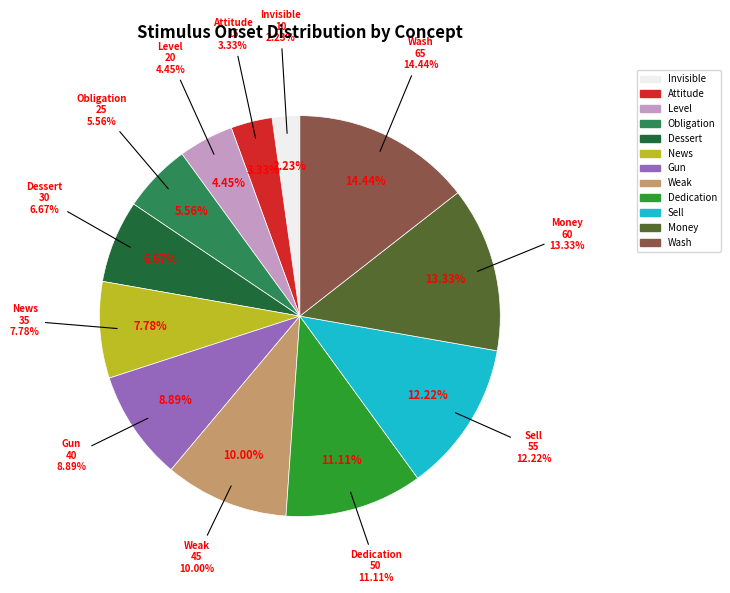

Rank the categories by value from highest to lowest.

Wash, Money, Sell, Dedication, Weak, Gun, News, Dessert, Obligation, Level, Attitude, Invisible